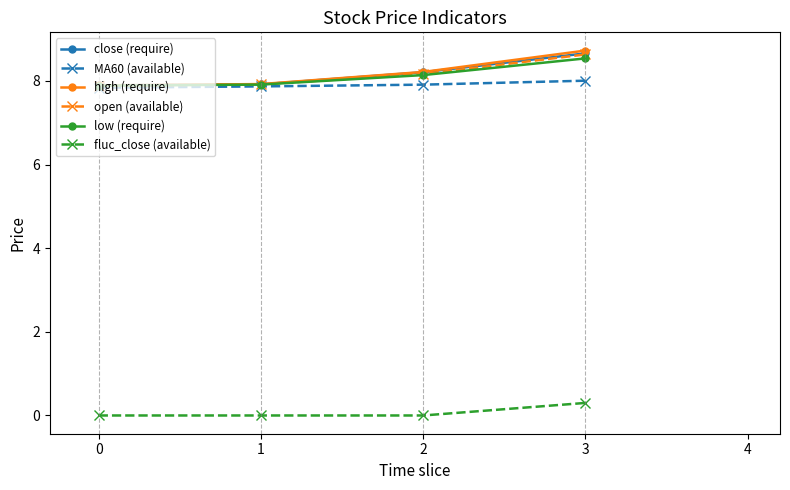

At which label does close (require) first exceed 8?

2